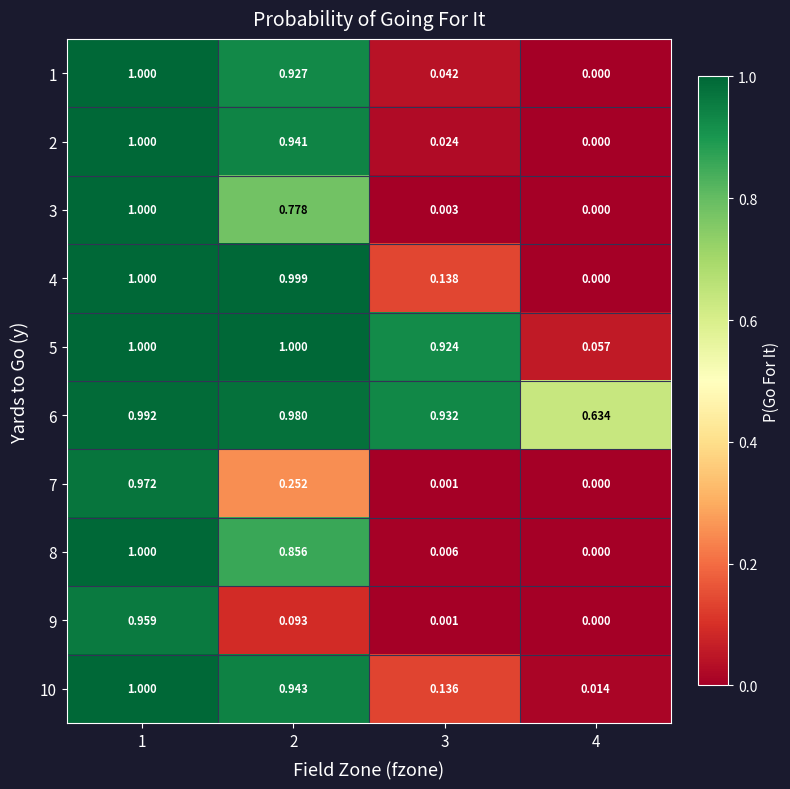

At how many categories does at least one series exceed 0?

4